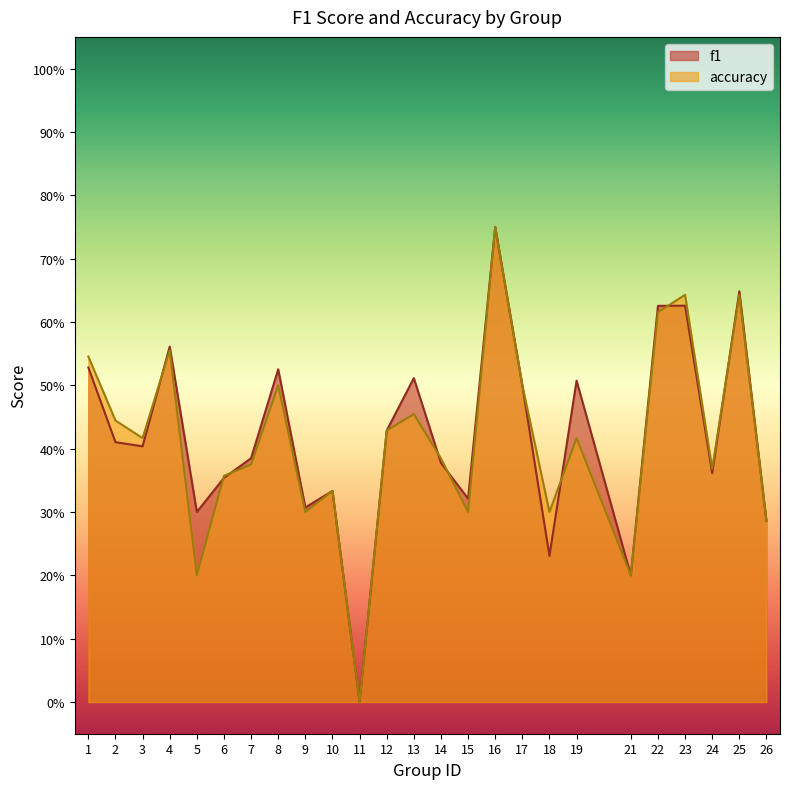

What is the total value across all series at 9?

0.6